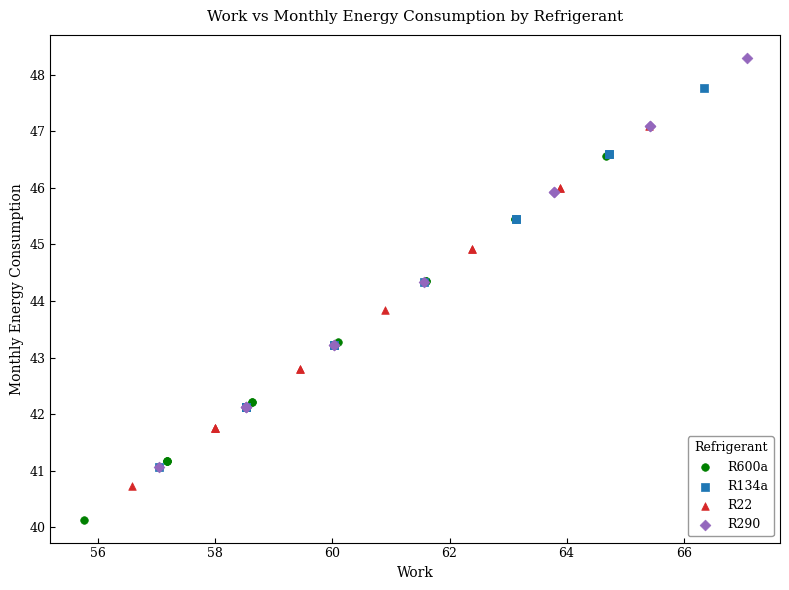

Which series has the largest Y range (max minus min)?

R290